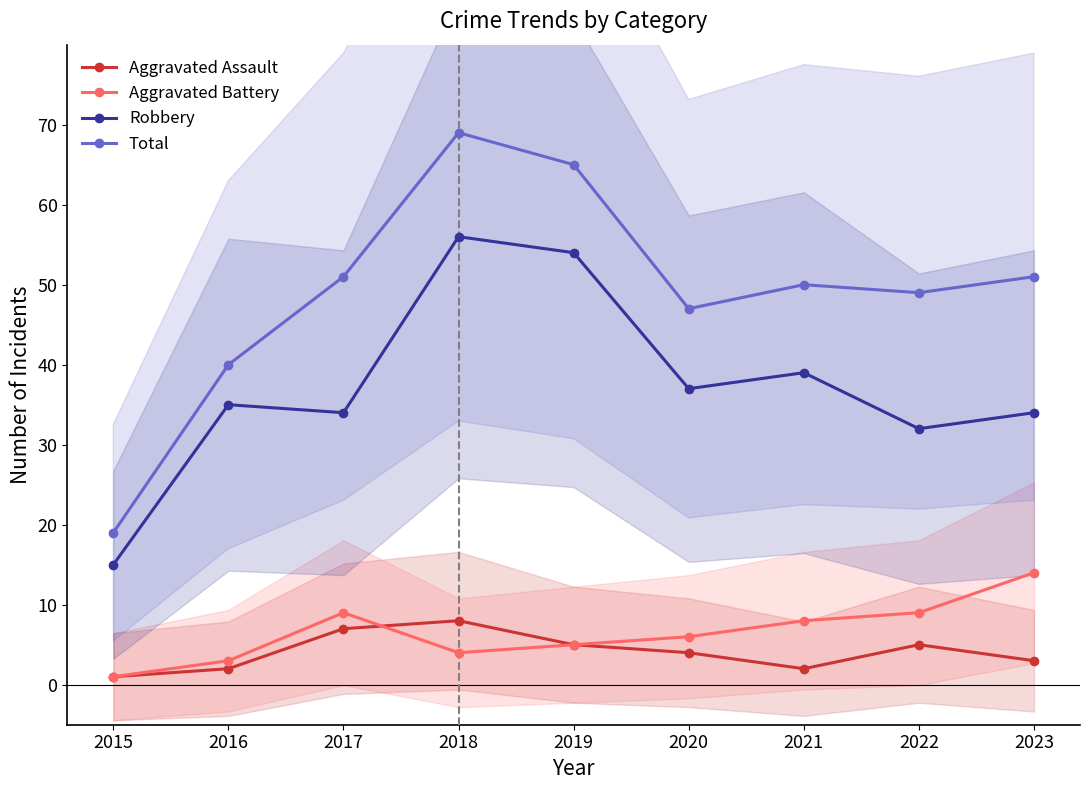

How many categories are shown in the chart?

9